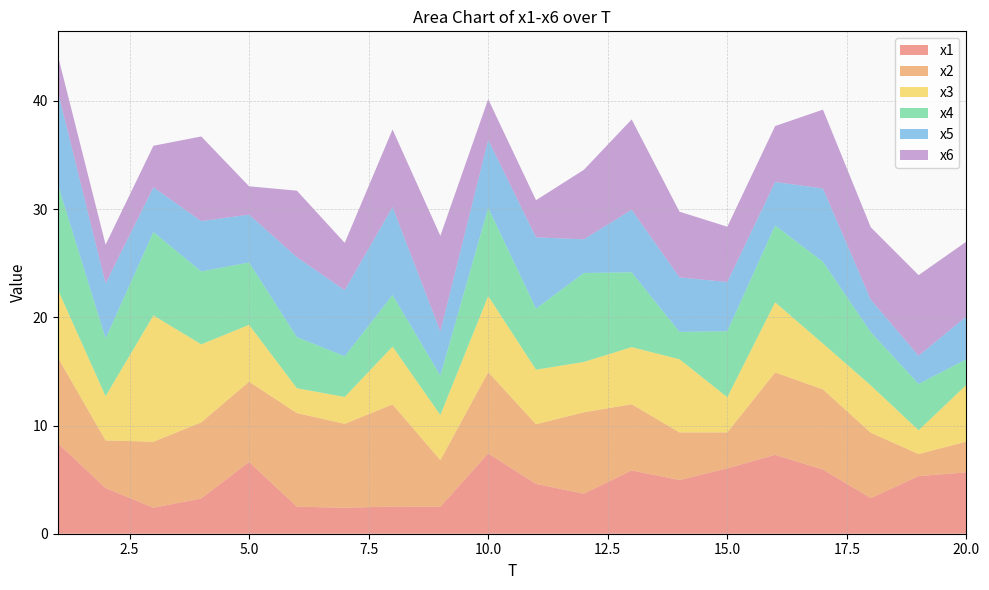

Reading right to left, transcribe all the data shown in this chart.

x1: 5.7	5.3	3.3	5.9	7.3	6.0	5.0	5.8	3.7	4.6	7.4	2.5	2.5	2.4	2.5	6.6	3.3	2.4	4.2	8.4
x2: 2.8	2.0	6.0	7.4	7.6	3.3	4.4	6.1	7.5	5.5	7.5	4.3	9.4	7.8	8.7	7.4	7.0	6.1	4.4	7.9
x3: 5.2	2.2	4.4	4.2	6.5	3.3	6.8	5.3	4.7	5.0	7.0	4.2	5.3	2.5	2.3	5.3	7.2	11.7	4.1	6.3
x4: 2.4	4.3	4.9	7.6	7.1	6.1	2.5	6.9	8.2	5.6	8.2	3.6	4.8	3.8	4.7	5.8	6.7	7.7	5.3	9.7
x5: 4.0	2.6	3.0	6.8	4.0	4.6	5.0	5.8	3.1	6.6	6.3	4.1	8.1	6.1	7.4	4.4	4.7	4.1	5.1	8.6
x6: 6.9	7.4	6.7	7.3	5.2	5.1	6.1	8.3	6.4	3.4	3.8	8.8	7.2	4.4	6.1	2.6	7.8	3.8	3.6	3.3